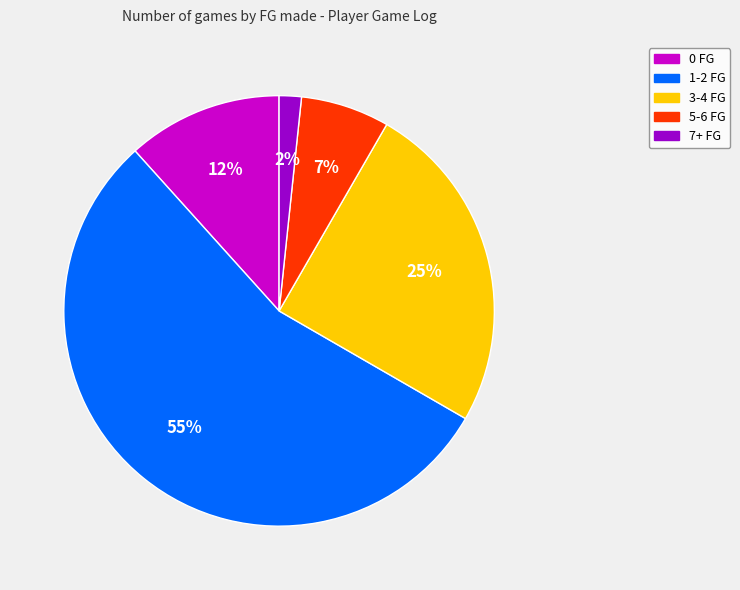

To the nearest percent, what is the average slice percentage?

20%